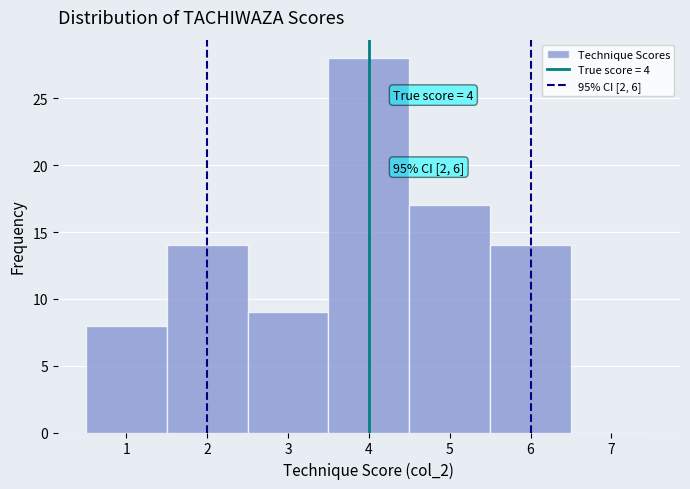

Which range on the x-axis has the tallest bar?

3.5 to 4.5